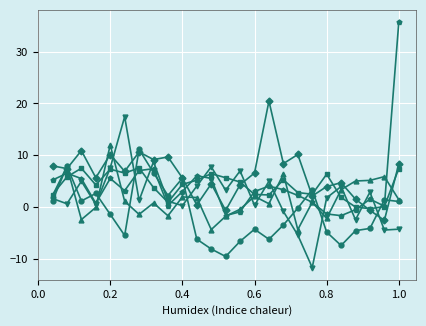

What is the smallest value displayed?

-11.7